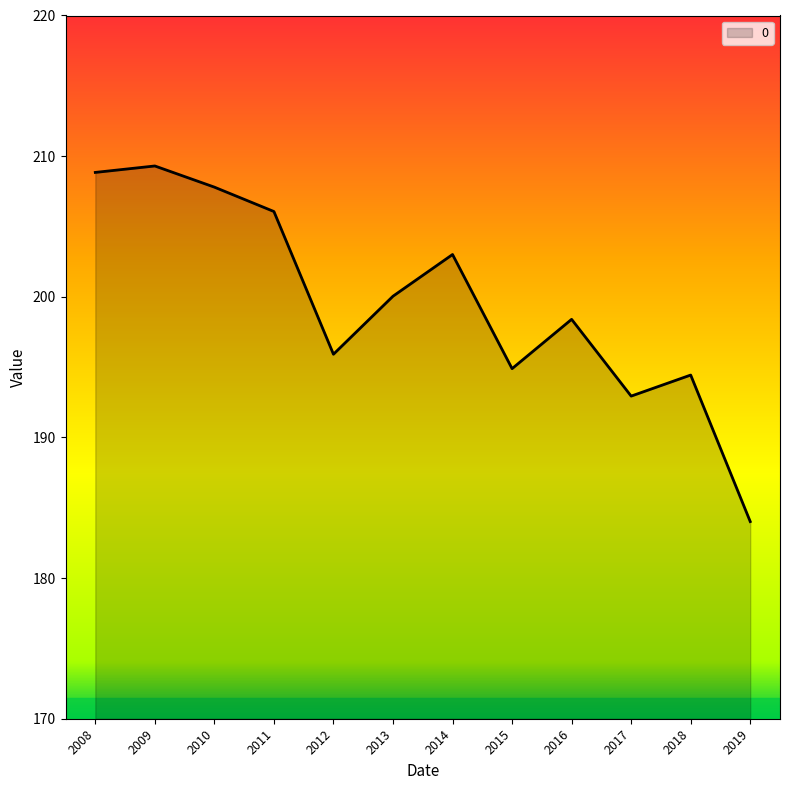

At which category does the data reach its first local valley?

2012